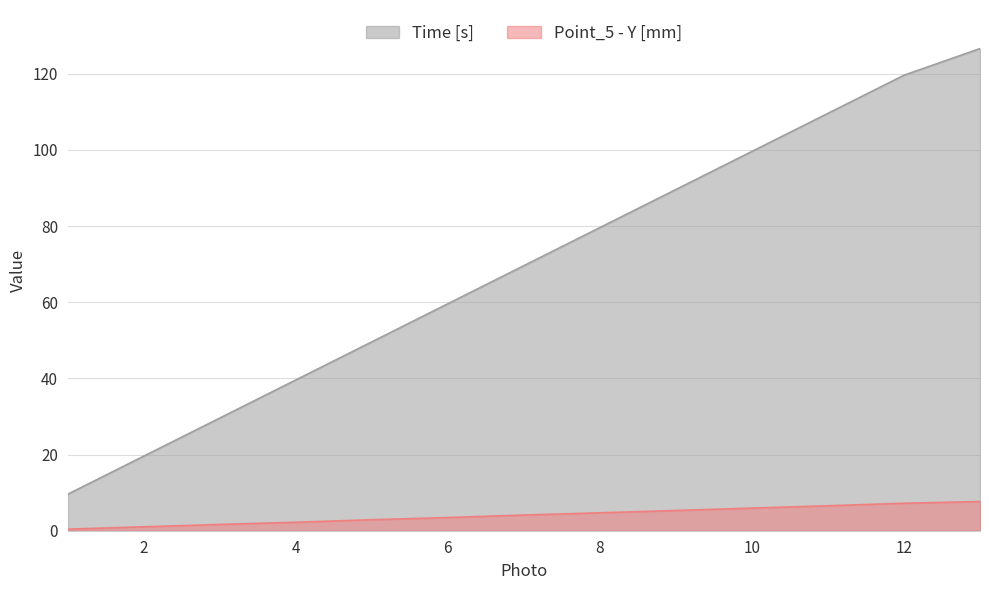

Which series changed the most between 10 and 12?

Time [s]